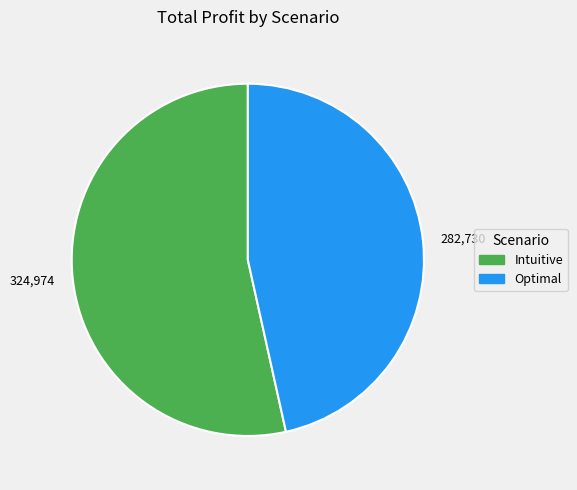

How many slices are in this pie chart?

2